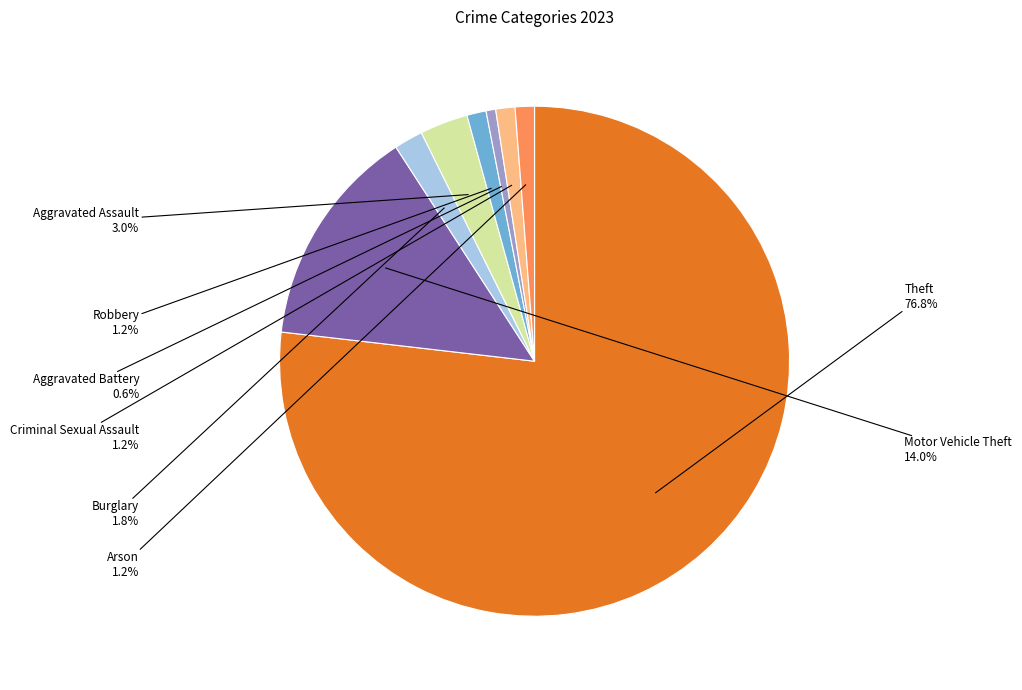

What percentage is NOT represented by Robbery?

98.8%